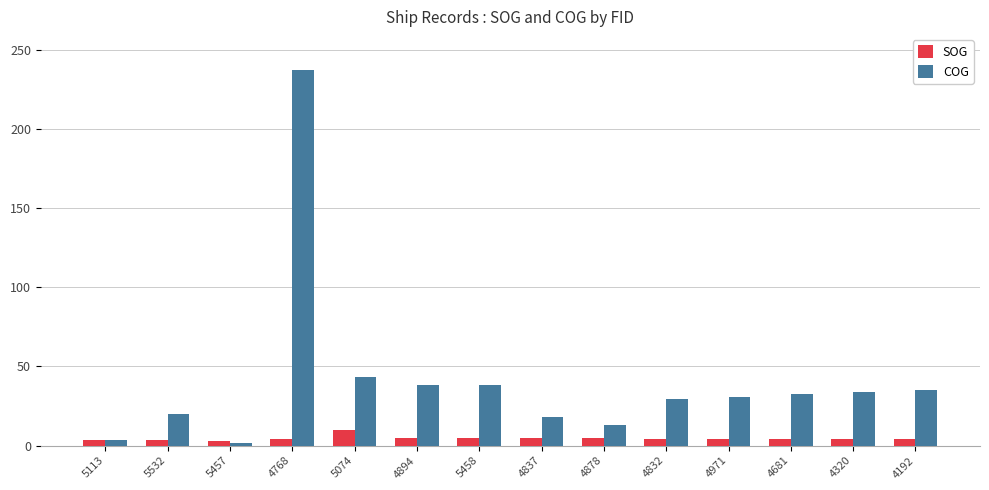

Between 4894 and 4681, which series saw the biggest shift?

COG